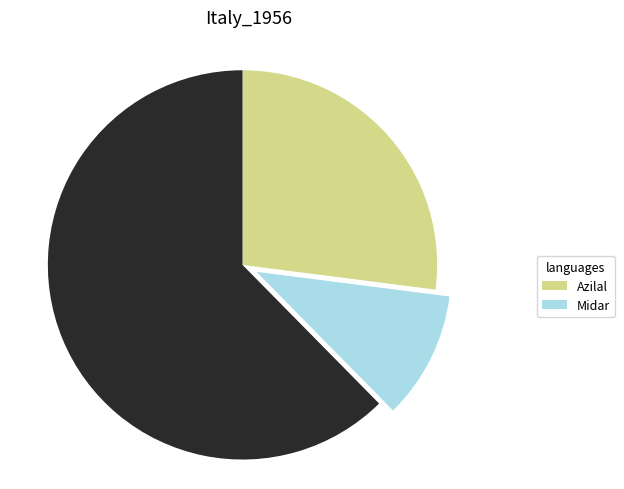

Is there any slice that represents more than half of the pie?

Yes